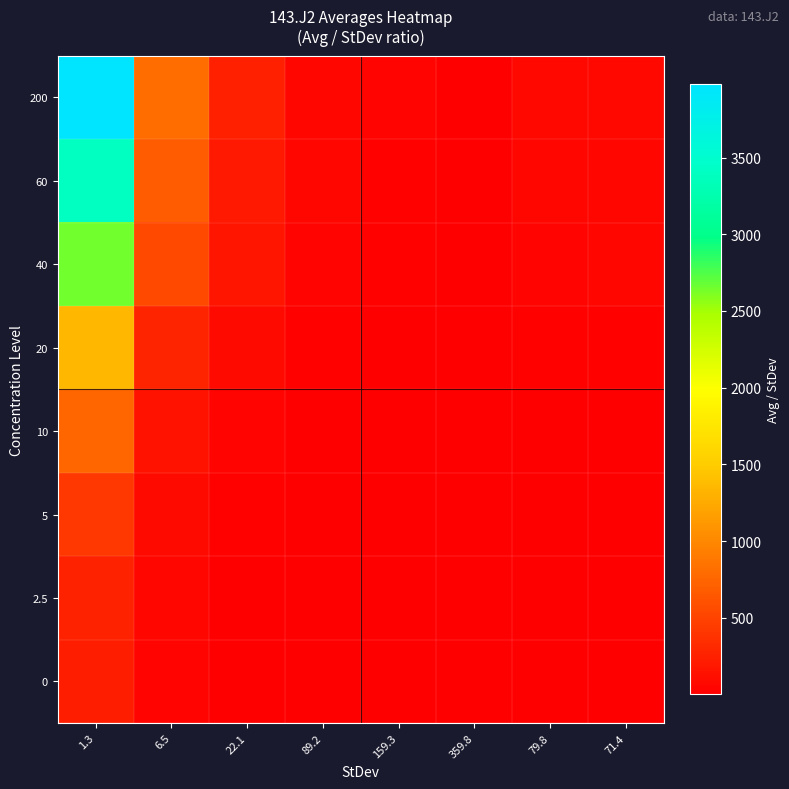

Between 159.3 and 71.4, which series saw the biggest shift?

200